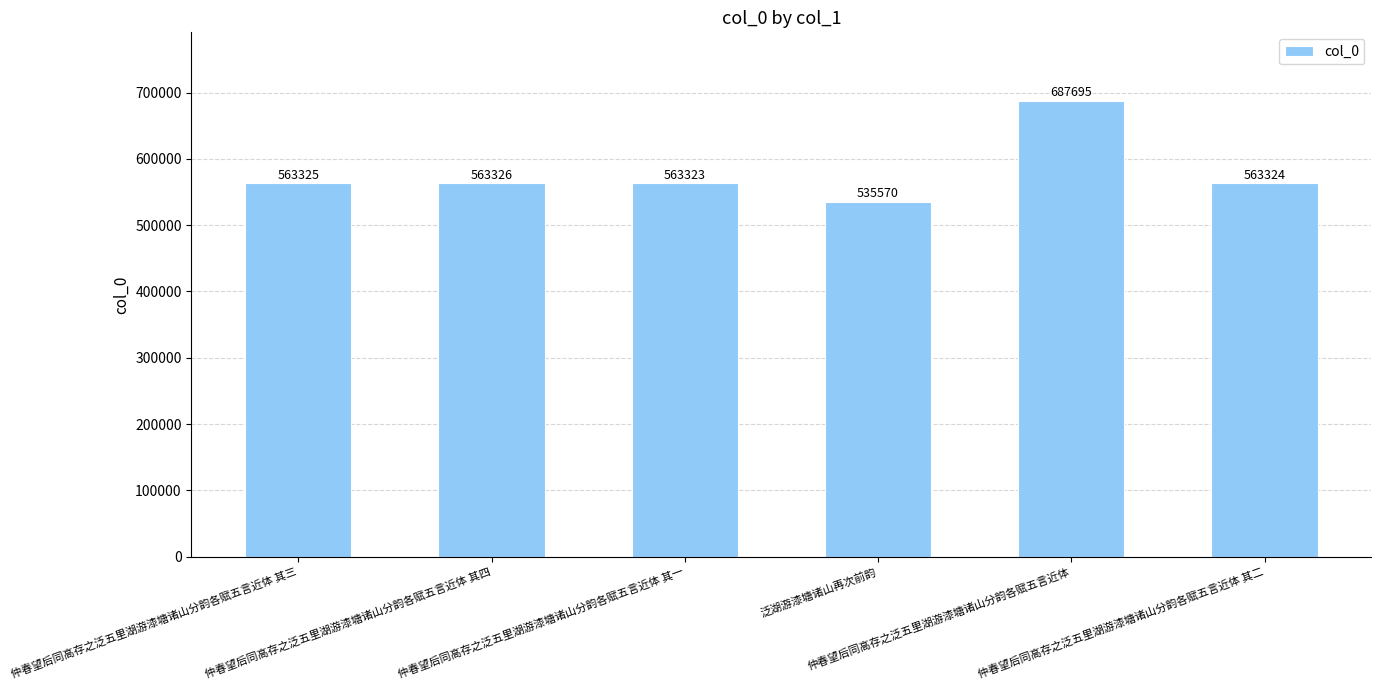

What is the maximum value shown in the chart?

687695